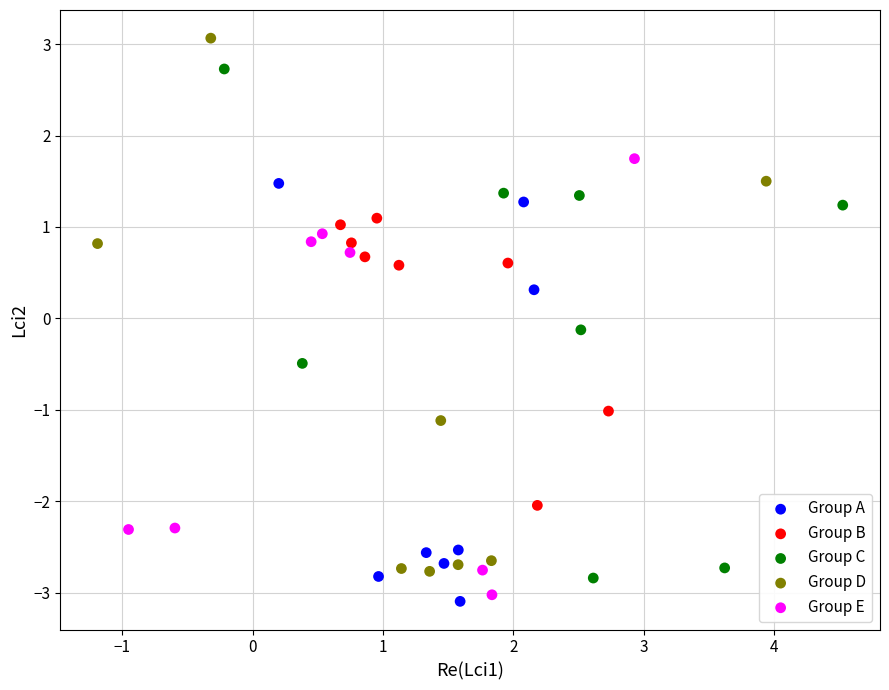

What are all the series names shown in the legend?

Group A, Group B, Group C, Group D, Group E